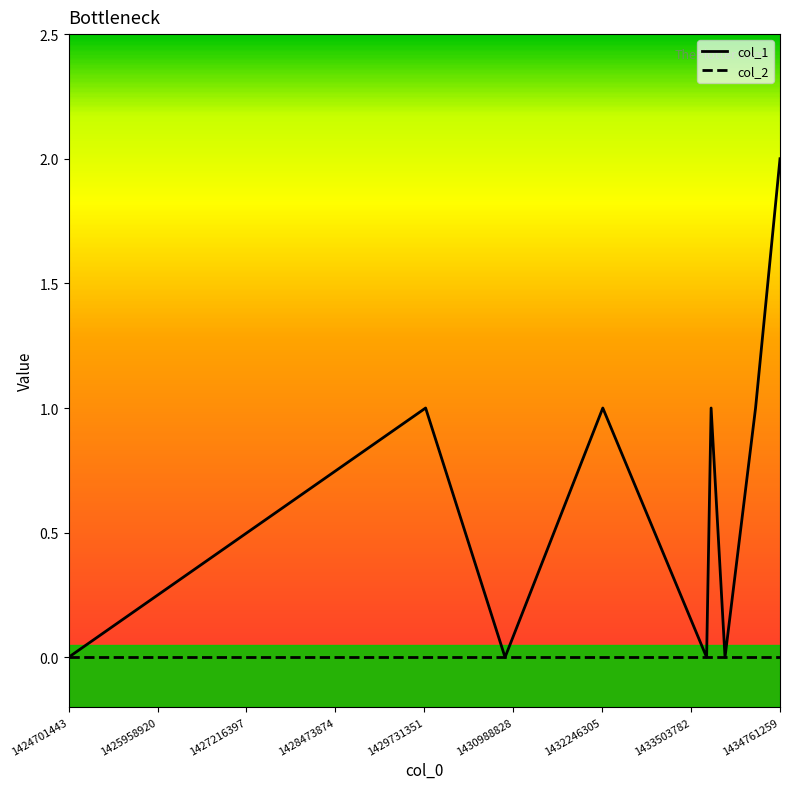

Reading left to right, extract all data points from this chart.

col_1: 0	1	0	1	0	1	0	1	2
col_2: 0	0	0	0	0	0	0	0	0